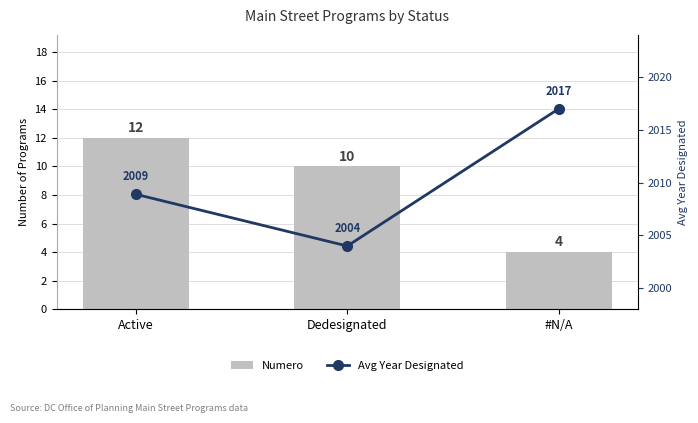

How many groups of bars are there?

3